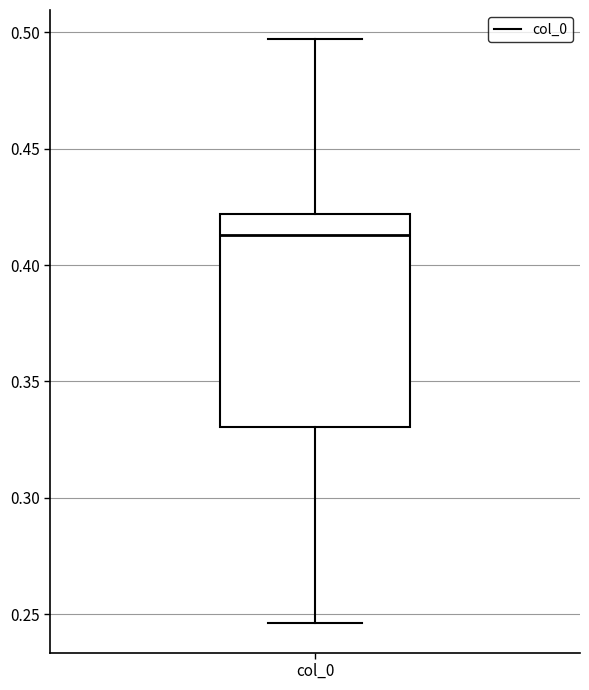

Where is the lower edge of the box for col_0 on the y-axis? The values are not printed on the chart, so give them approximately, as read against the axis.

0.330